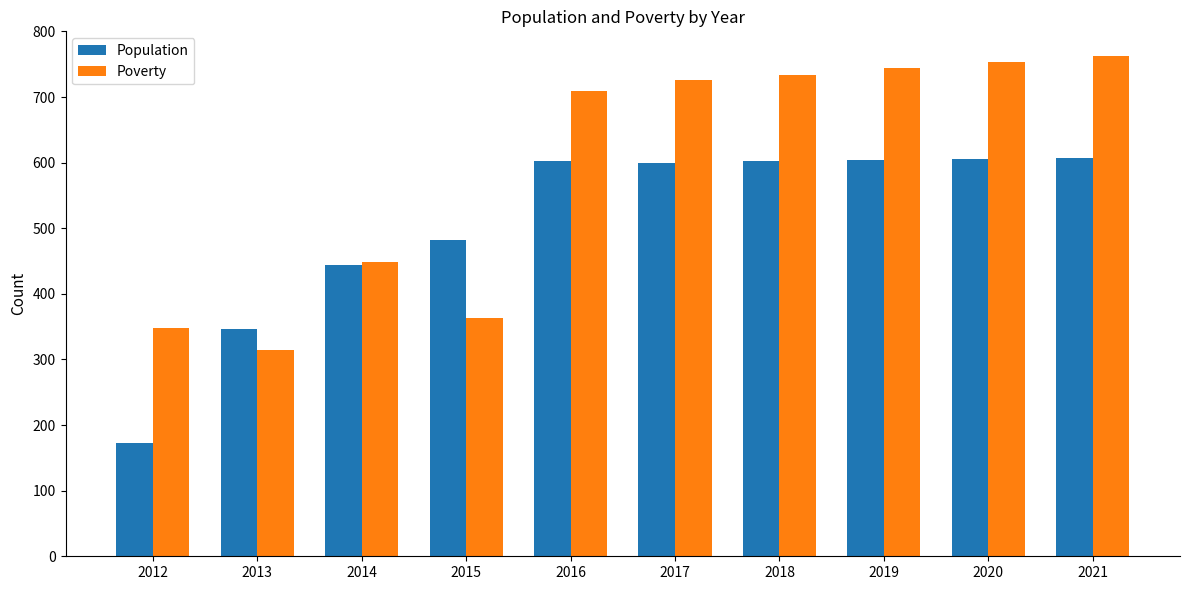

Is it true that Population equals 346 at 2013?

True